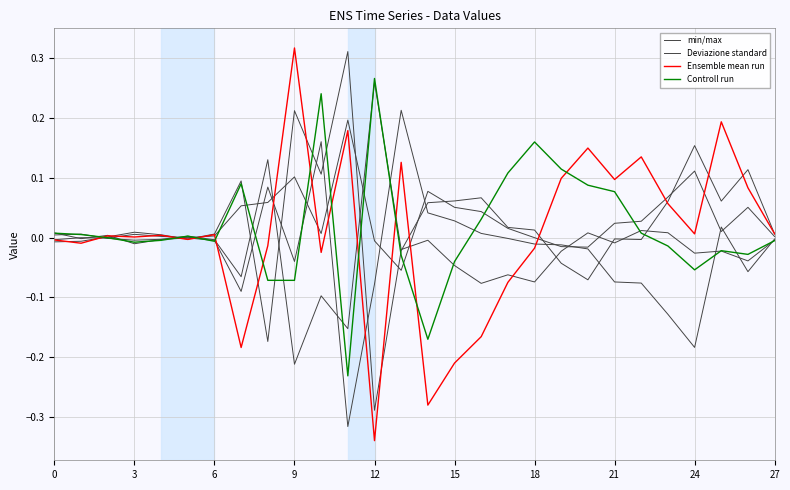

How many data points in min/max are less than 0?

9